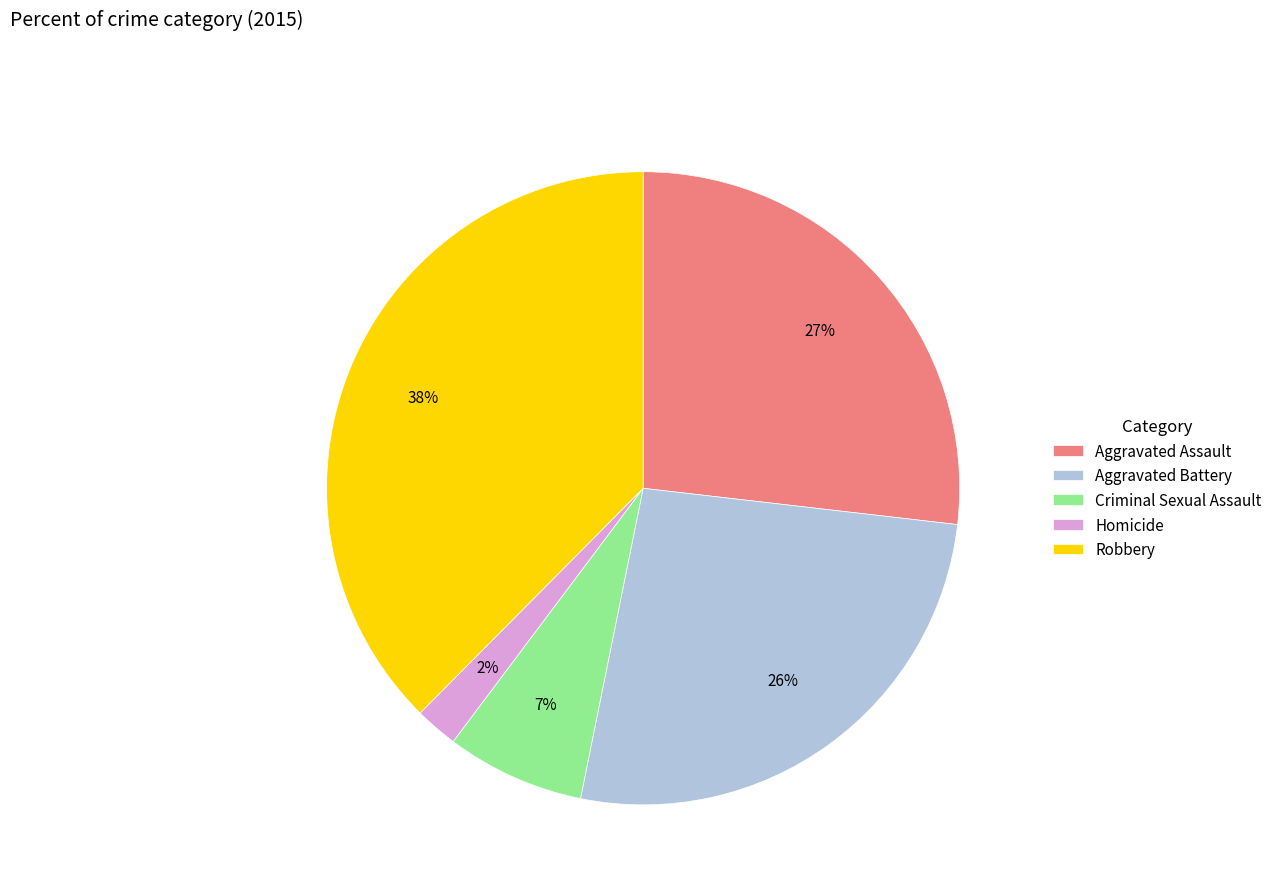

To the nearest percent, what percentage of the pie is Aggravated Battery?

26%